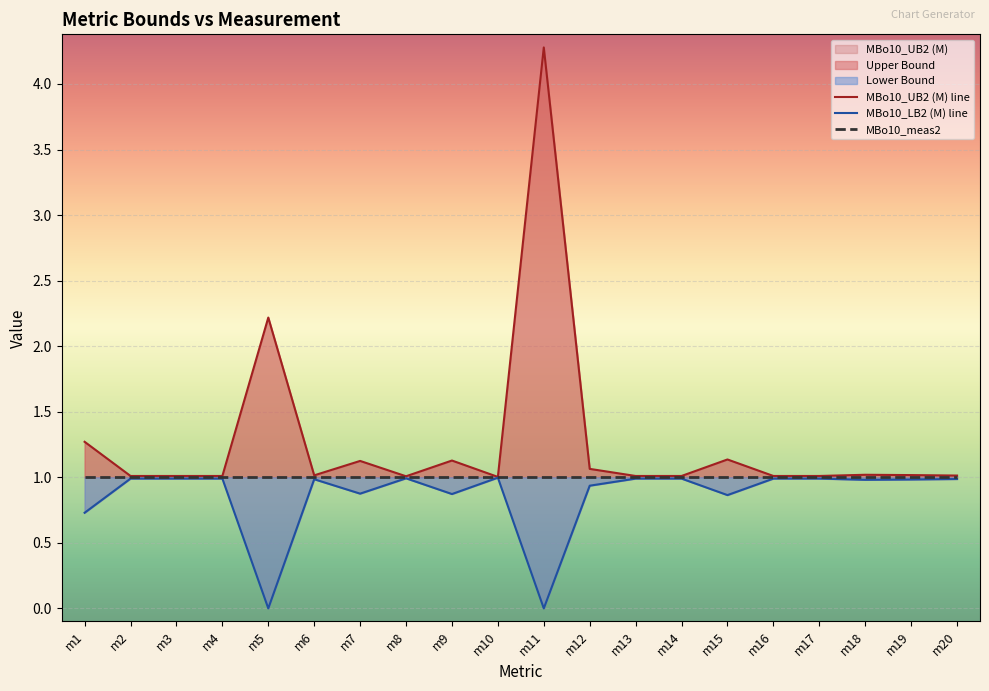

Does the chart display data point markers on the line(s)?

No